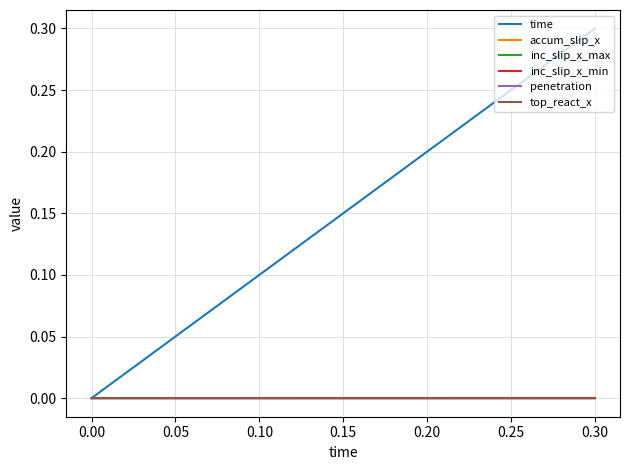

Is the value of penetration at 0.30 greater than the value of time at 0.30?

No